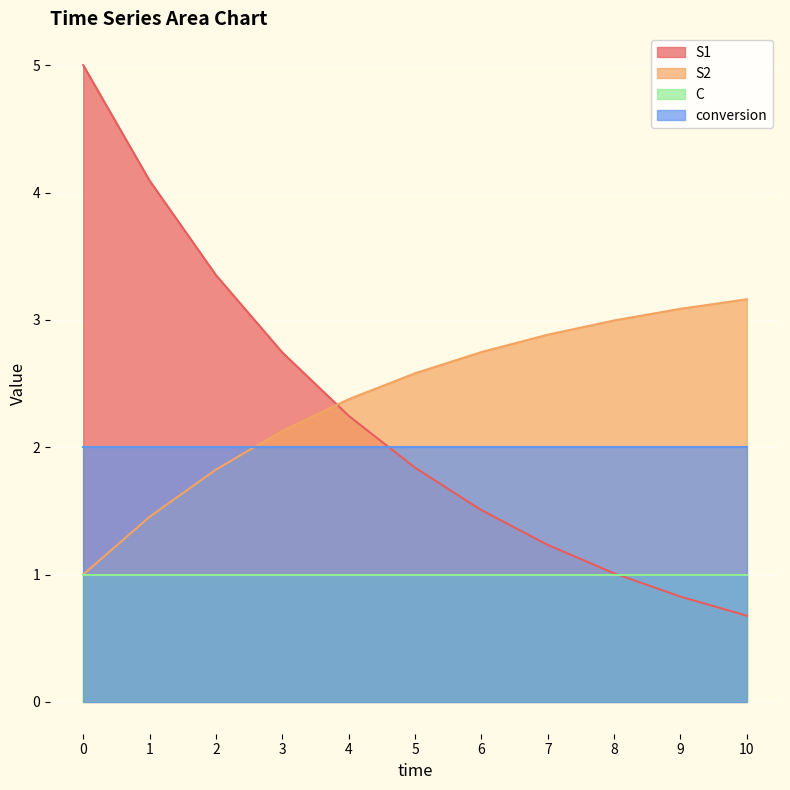

Is it true that S2 equals 0.8 at 5?

False